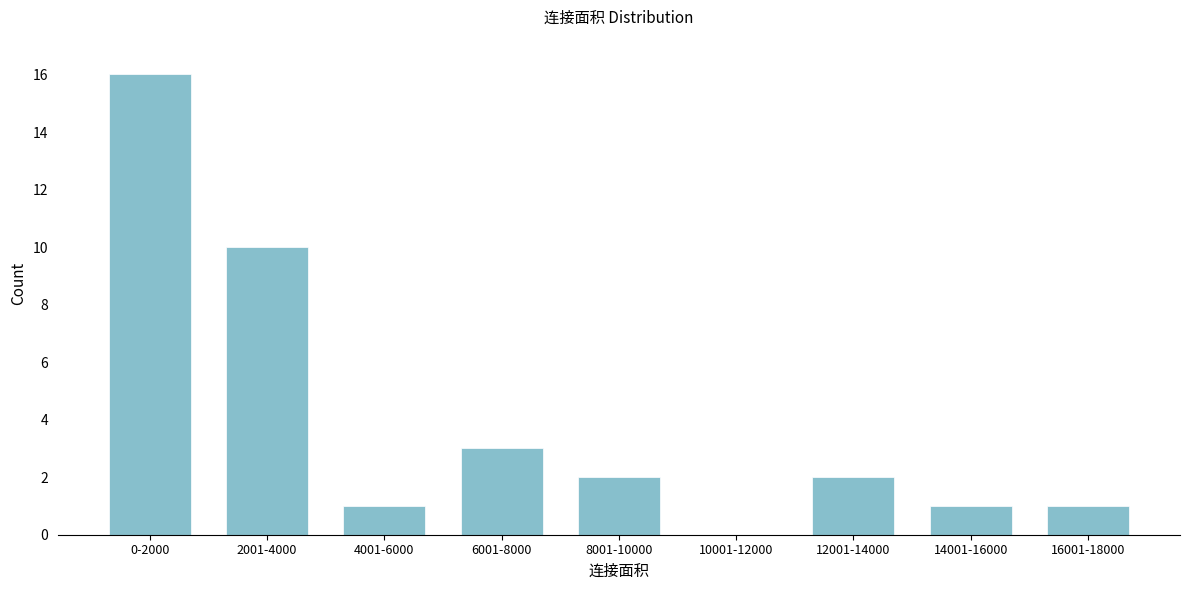

Reading right to left, what are all the values shown in this chart?

16001-18000=1	14001-16000=1	12001-14000=2	10001-12000=0	8001-10000=2	6001-8000=3	4001-6000=1	2001-4000=10	0-2000=16